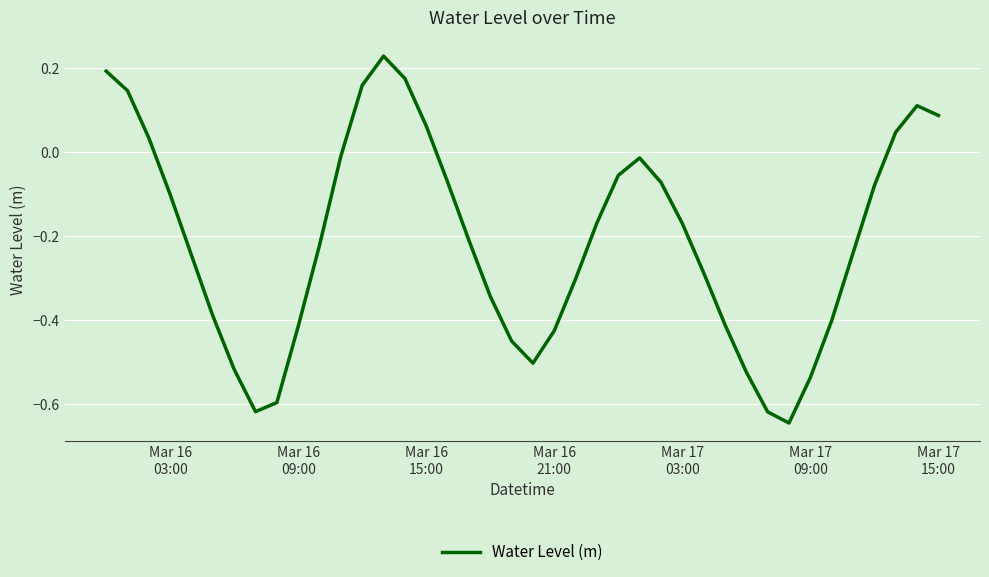

What is the difference between the maximum and minimum values?

0.9